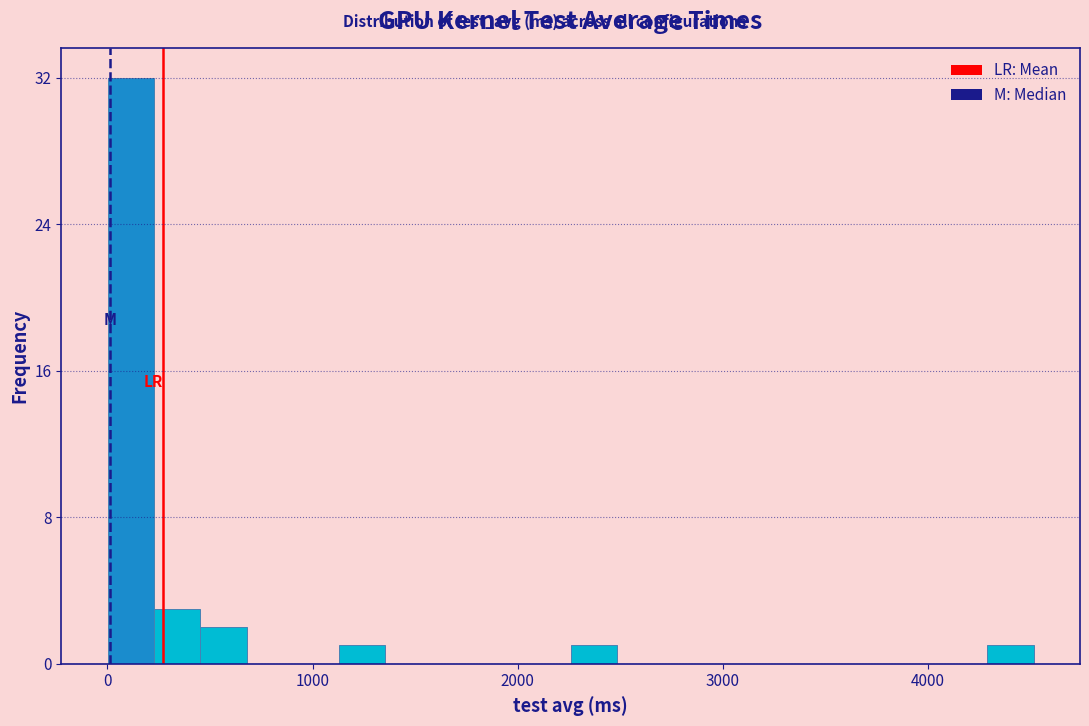

Read against the x-axis, roughly where is the centre of the tallest bar?

100